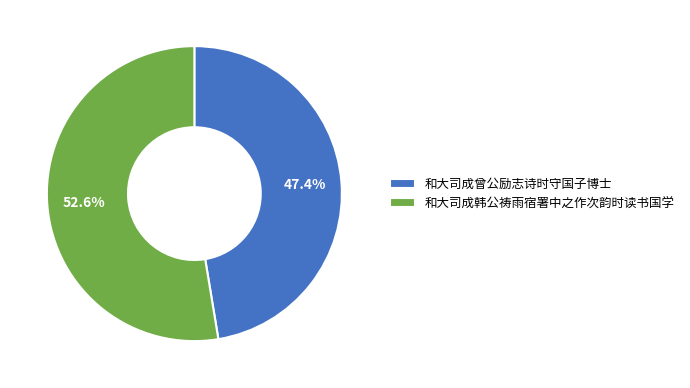

Which slice represents more than half of the pie?

和大司成韩公祷雨宿署中之作次韵时读书国学